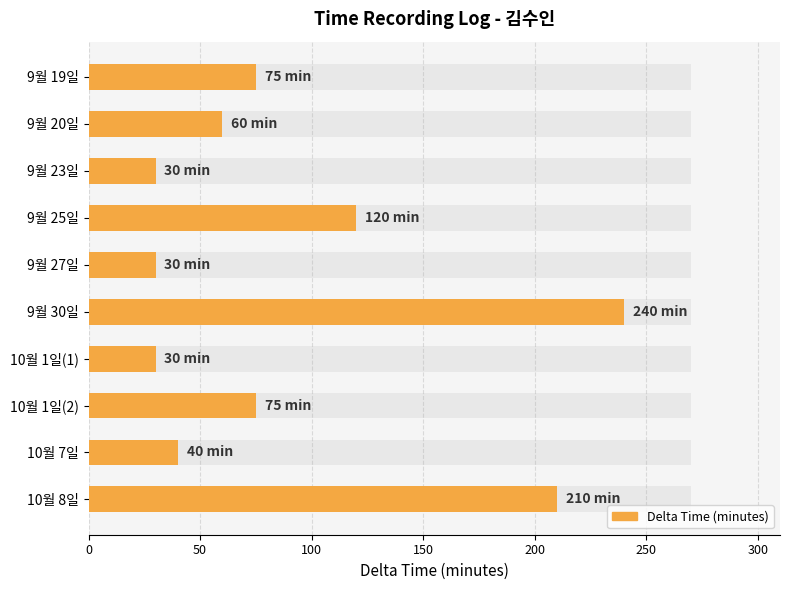

What is the greatest value displayed?

240